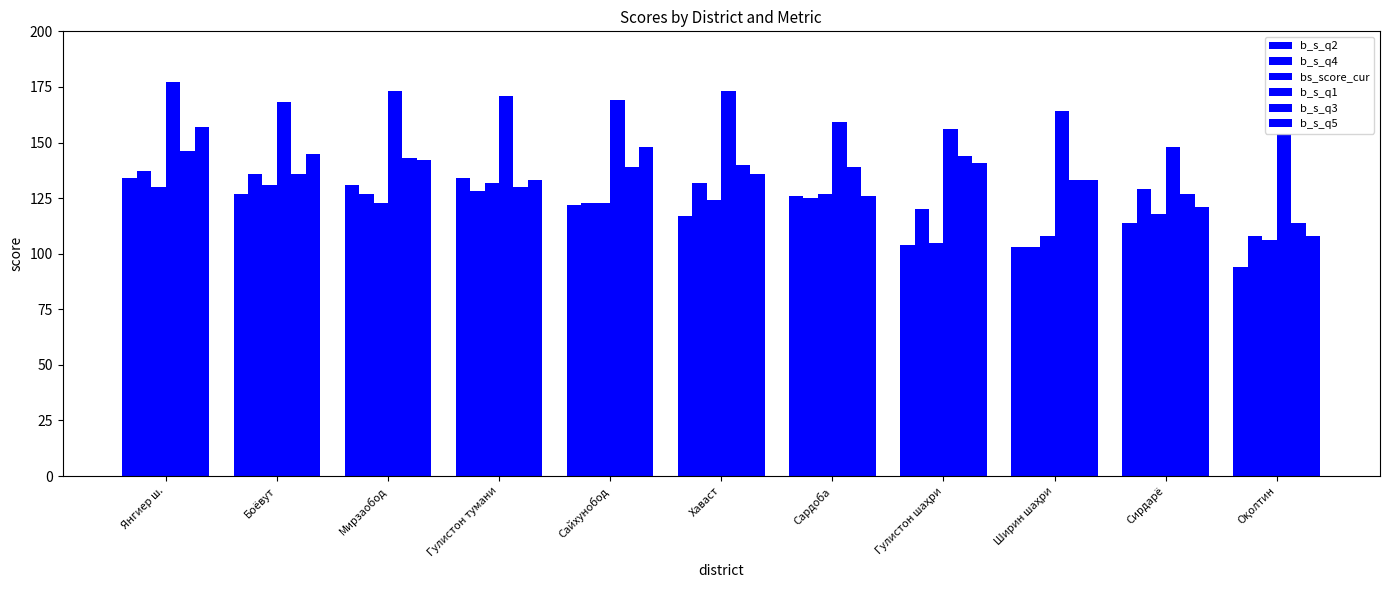

How many values in the b_s_q2 series are below 122?

5